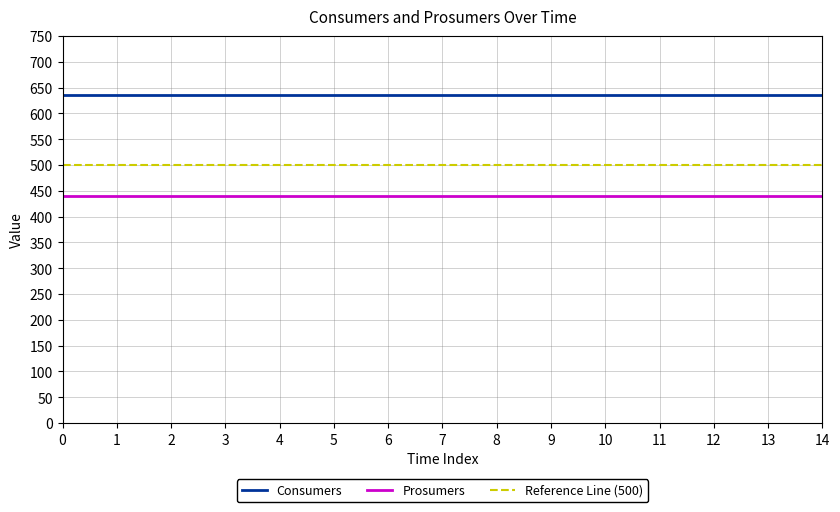

Which has a higher value, 4 or 5?

4